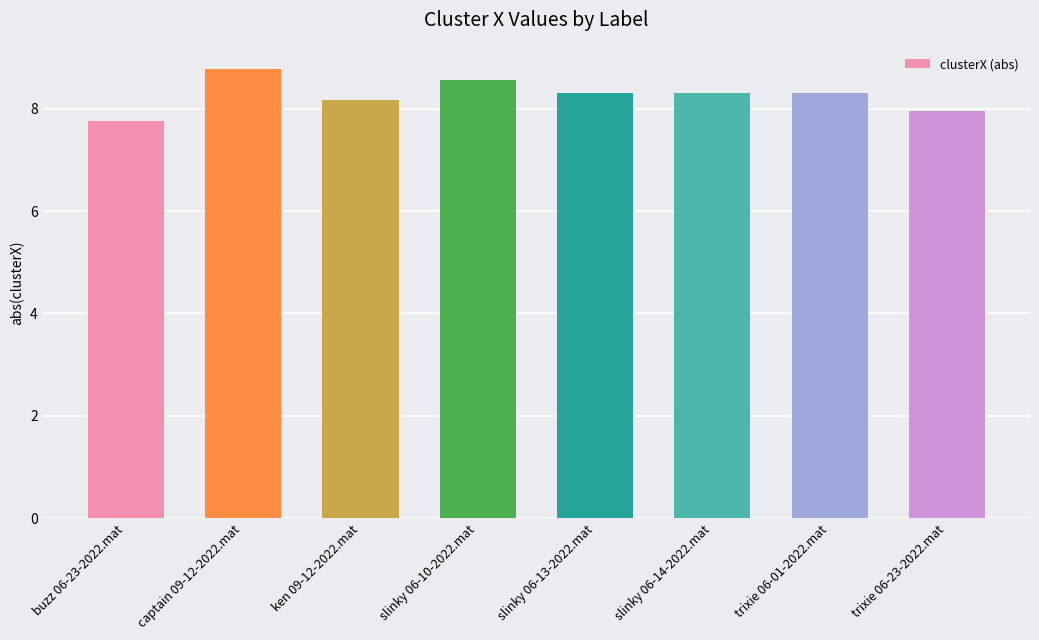

What is the minimum value shown in the chart?

7.8